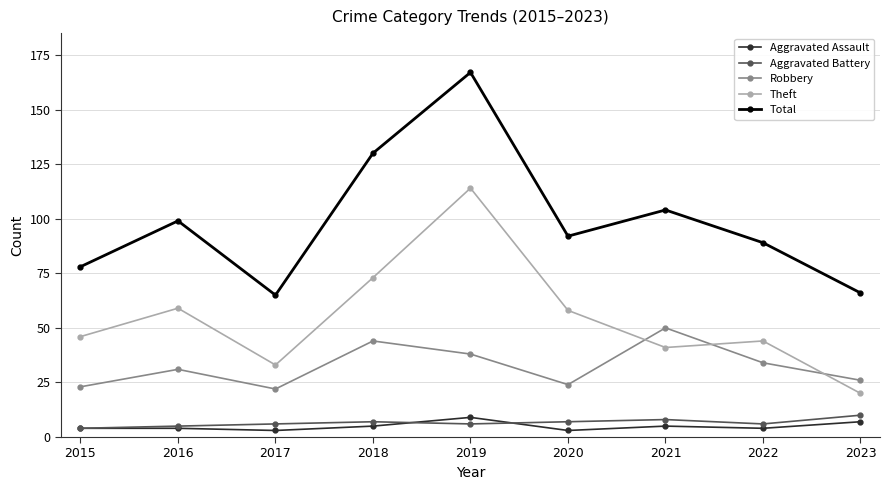

Between 2017 and 2021, which series saw the biggest shift?

Total